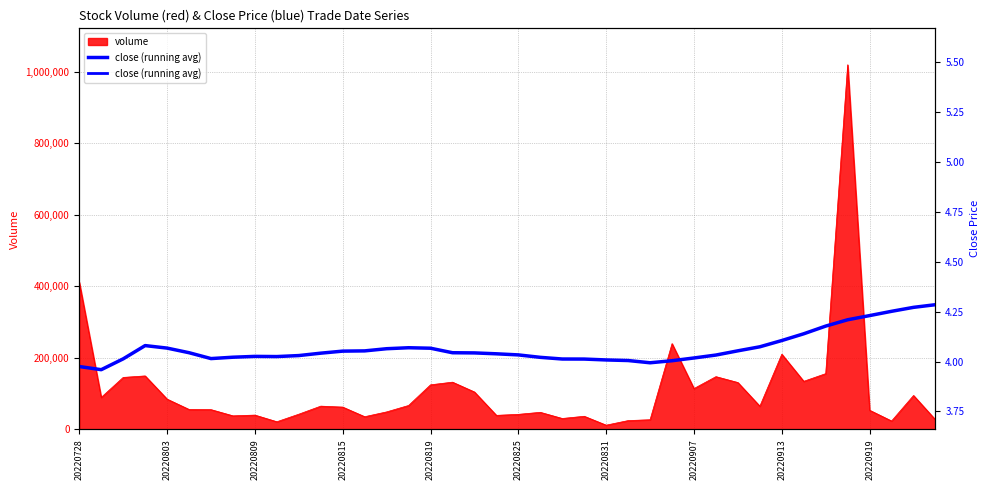

What position from the left is 20220907?

8